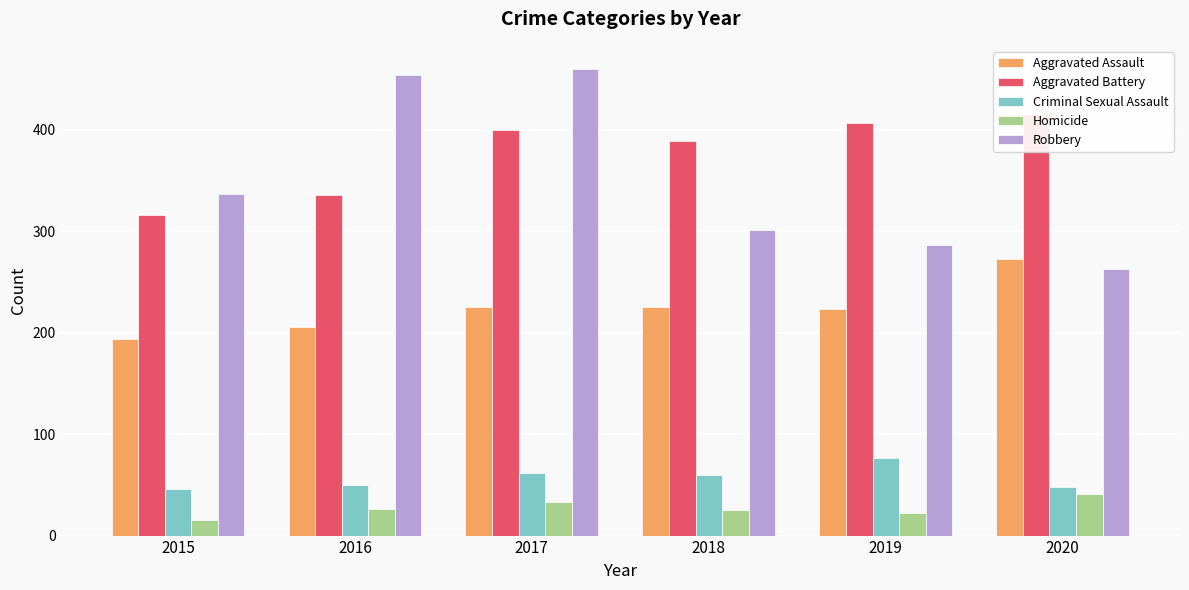

At which label does Criminal Sexual Assault reach its peak?

2019